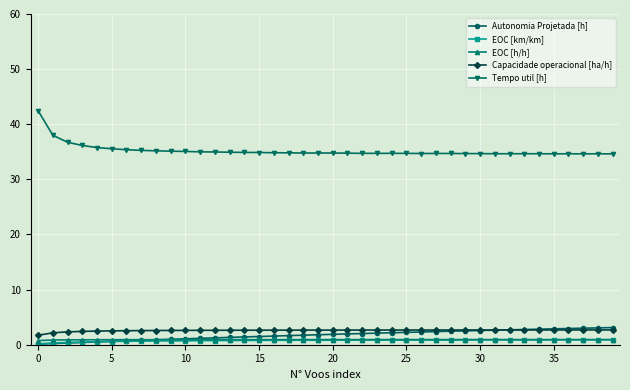

Which series has the largest range (max minus min)?

Tempo util [h]